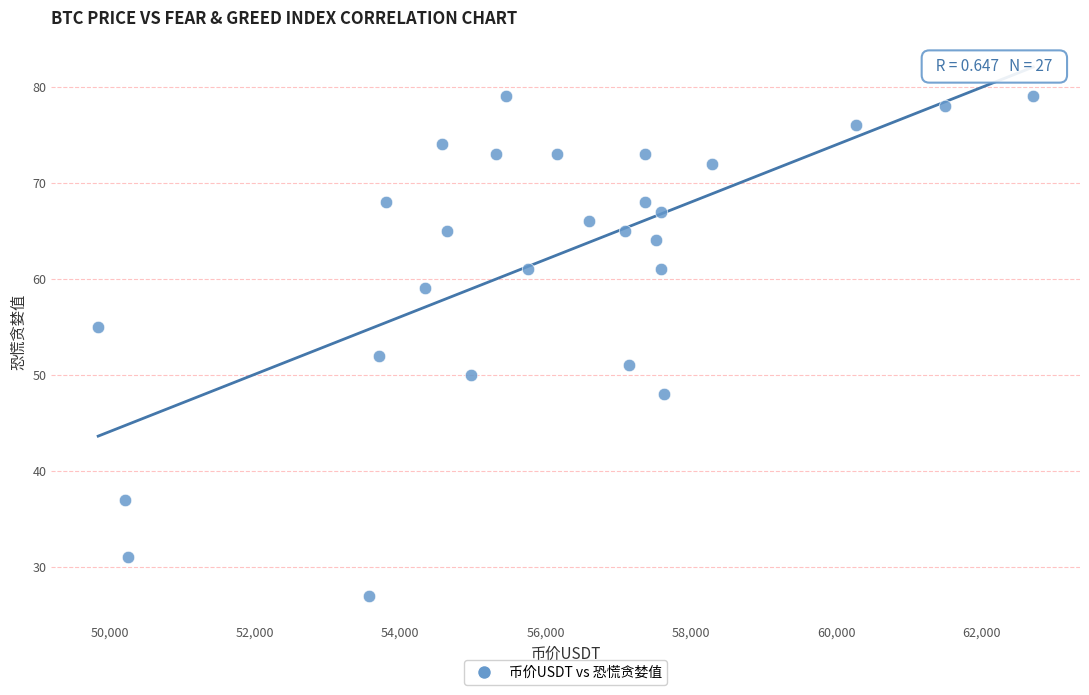

What is the range of Y values (max minus min)?

52